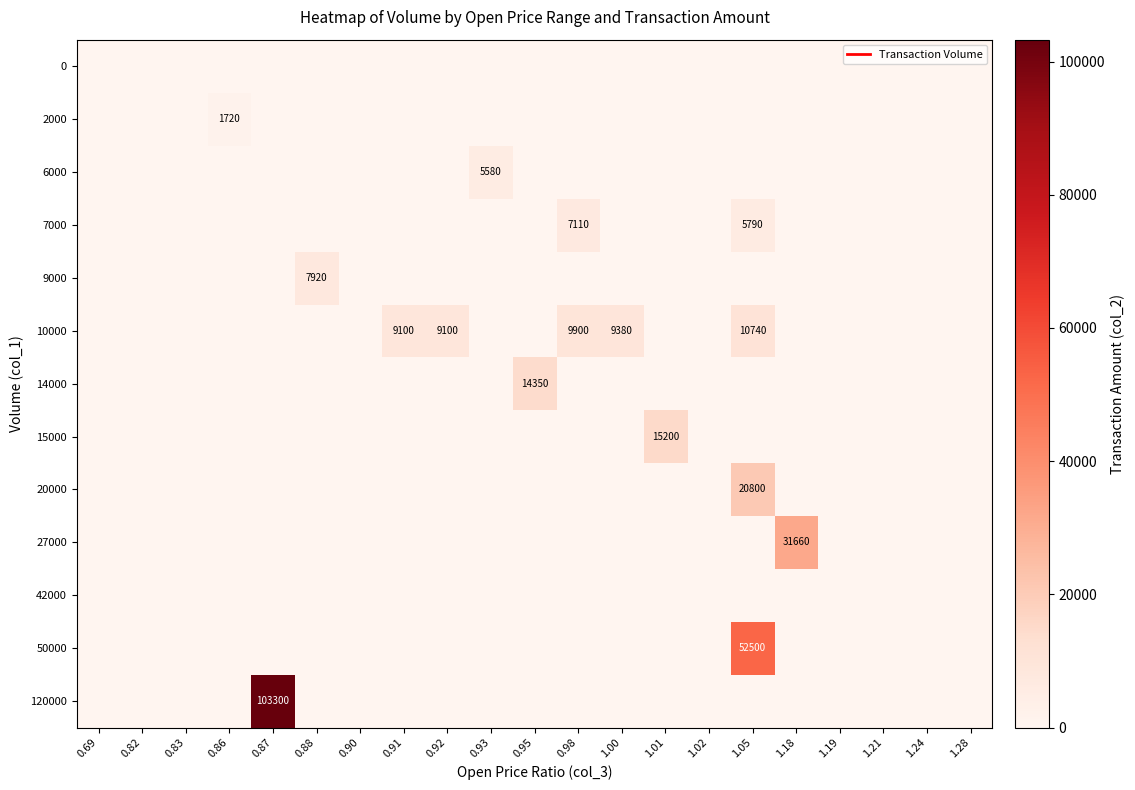

Which series has the widest spread of values?

120000